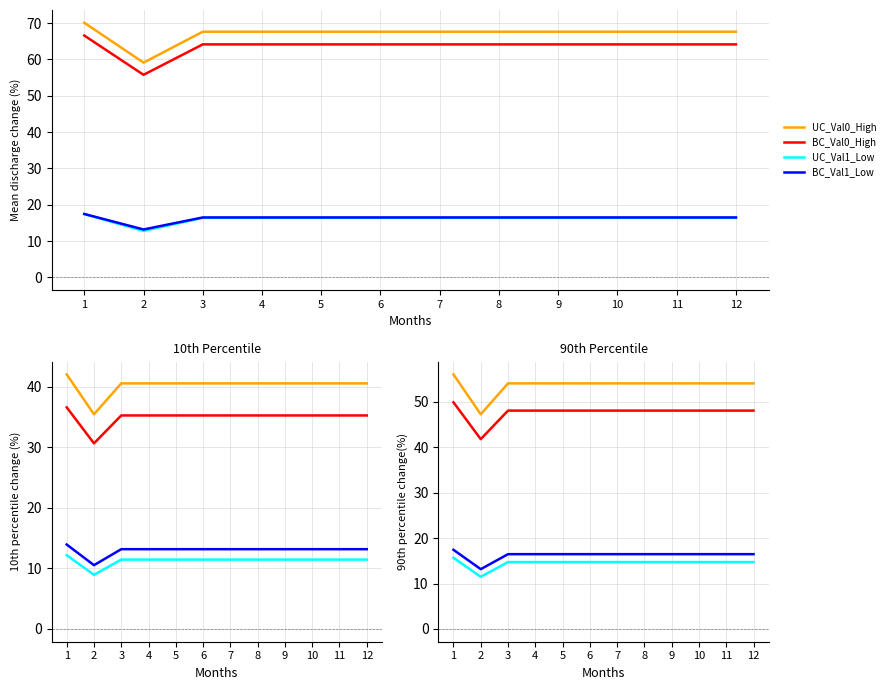

At which label does BC_Val0_High first exceed 48?

1